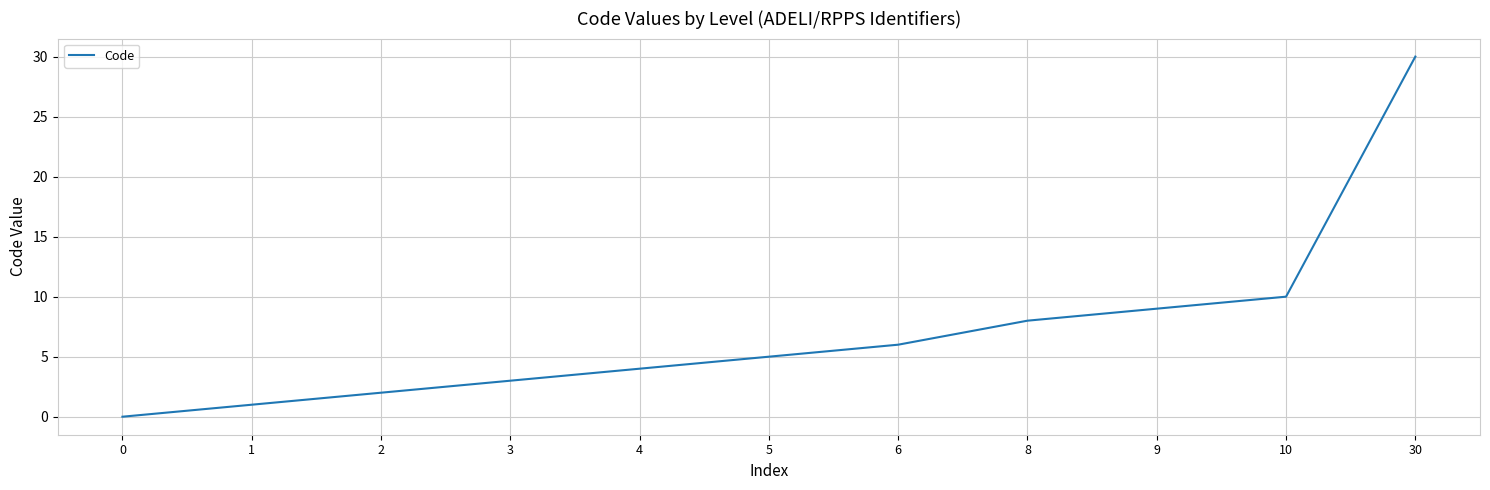

How many lines are shown in the chart?

1